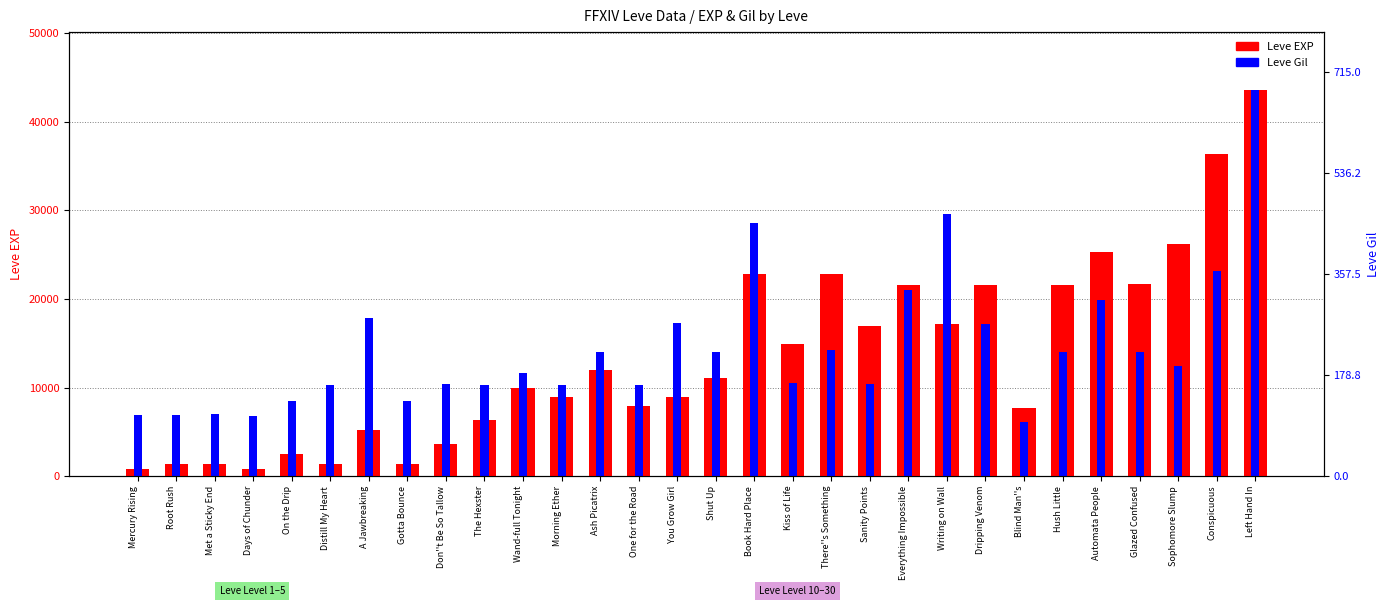

Reading right to left, transcribe all the data shown in this chart.

Leve EXP: 43600.0	36390.0	26160.0	21650.0	25250.0	21600.0	7710.0	21600.0	17120.0	21600.0	16920.0	22790.0	14920.0	22790.0	11040.0	8930.0	7880.0	12030.0	8930.0	9990.0	6280.0	3600.0	1420.0	5220.0	1420.0	2490.0	800.0	1330.0	1330.0	800.0
Leve Gil: 43600.0	23111.0	12378.7	13964.2	19879.2	14025.2	6158.9	17135.1	29574.8	20976.8	10366.4	14269.1	10488.4	28538.2	14025.2	17318.0	10244.5	14025.2	10305.5	11647.0	10305.5	10366.4	8537.1	17866.9	10305.5	8476.1	6829.7	7012.6	6951.6	6890.6